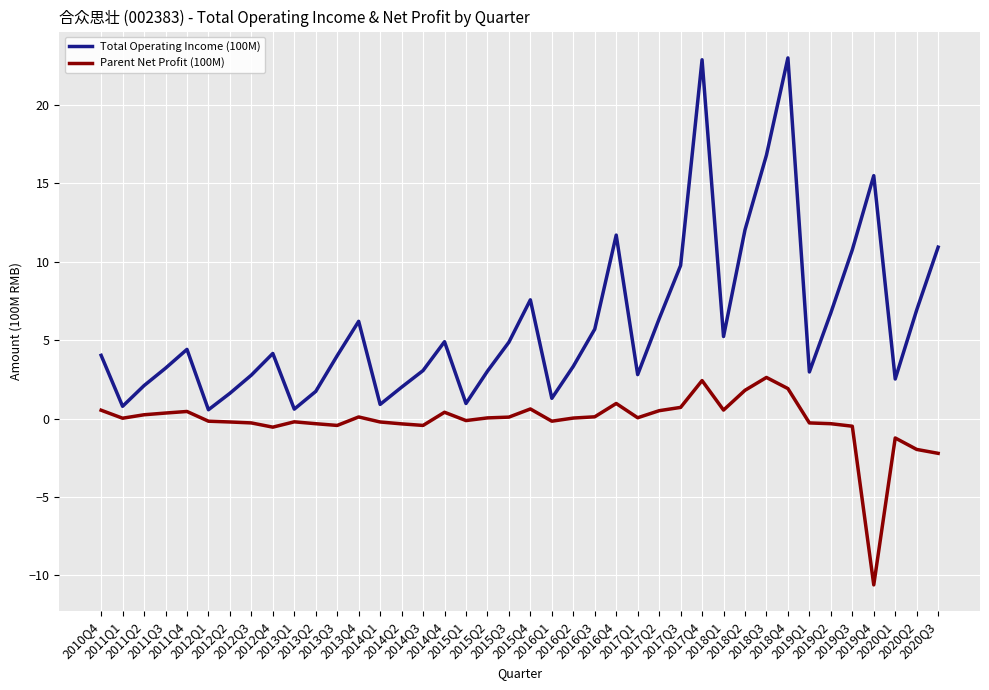

What position from the left is 2018Q2?

31